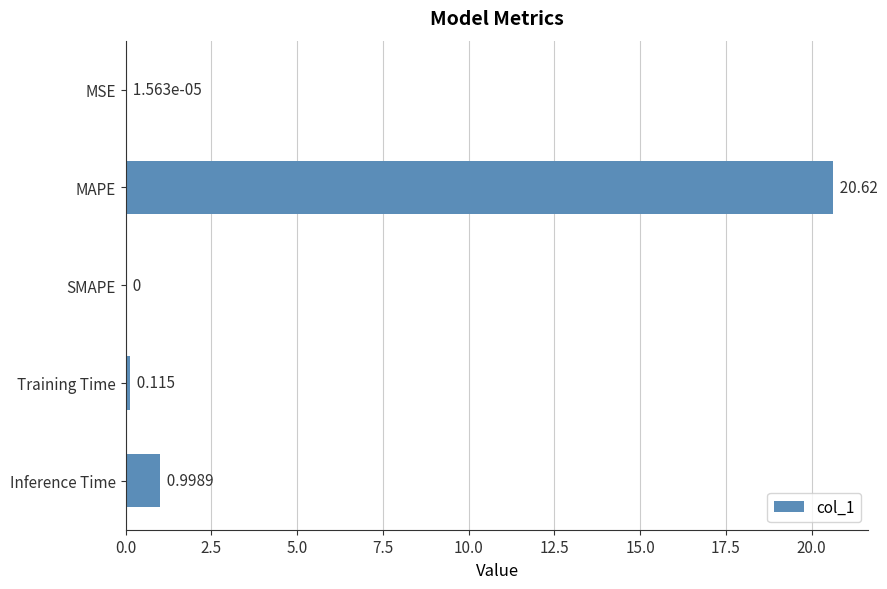

How many data points are above 0?

4